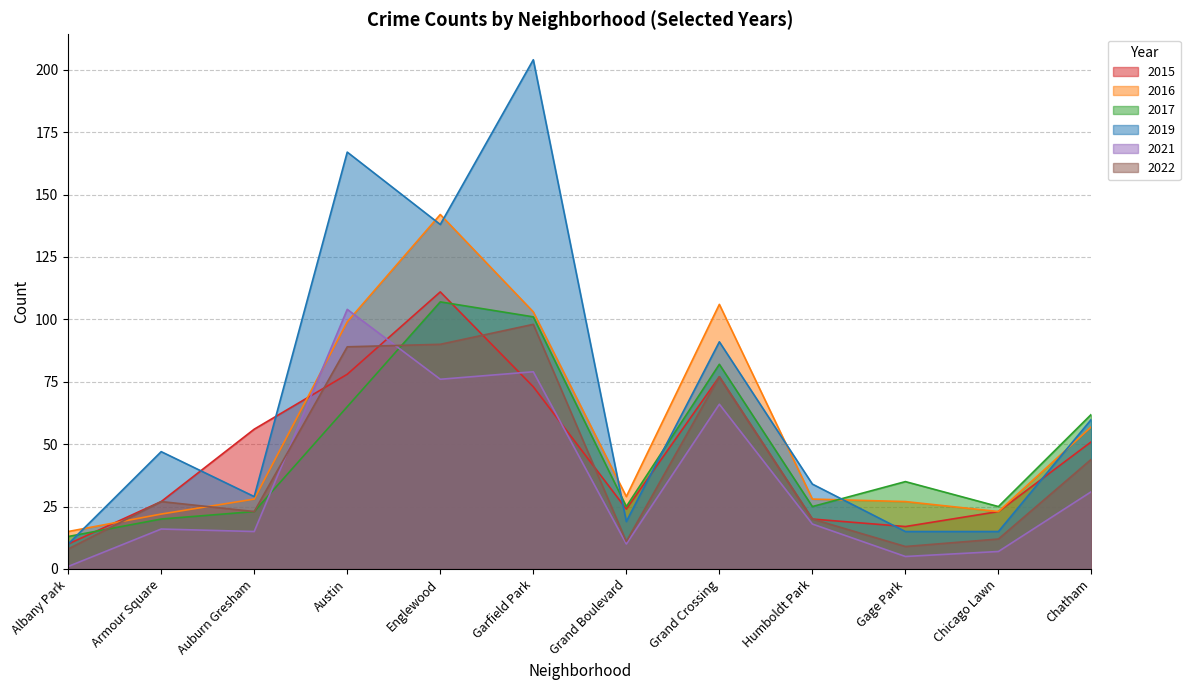

Which has a higher value, Chatham or Garfield Park?

Garfield Park